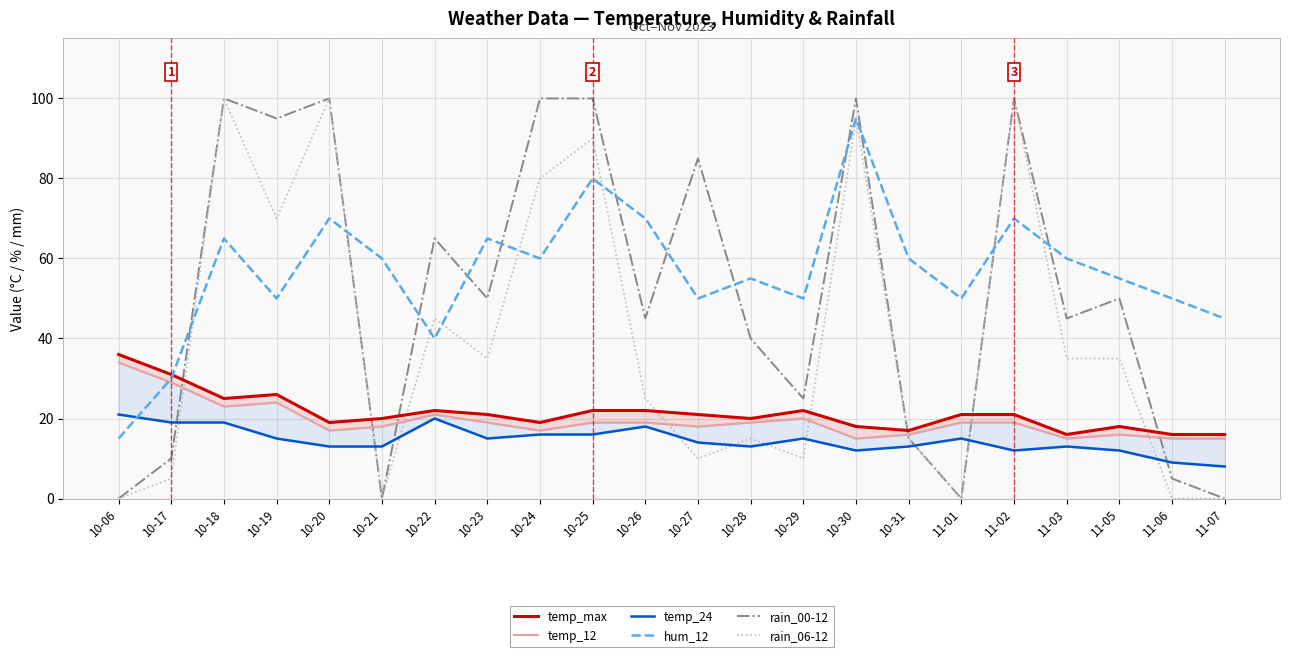

True or false: temp_max and temp_24 cross at least once.

False